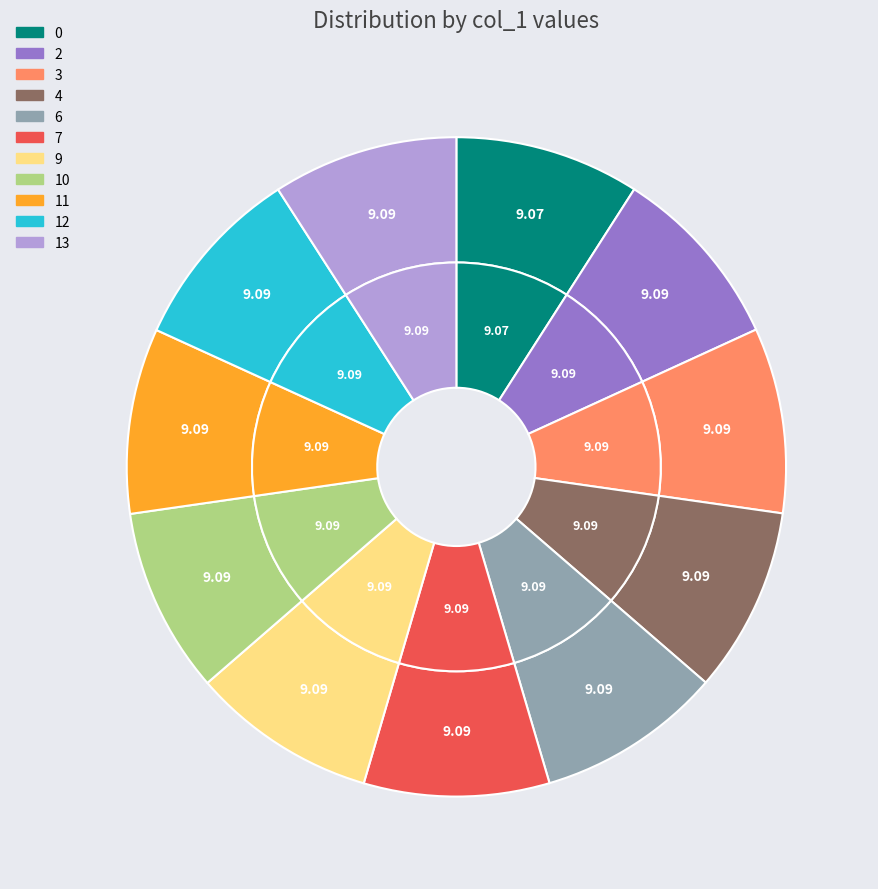

Count the number of slices in the pie.

11